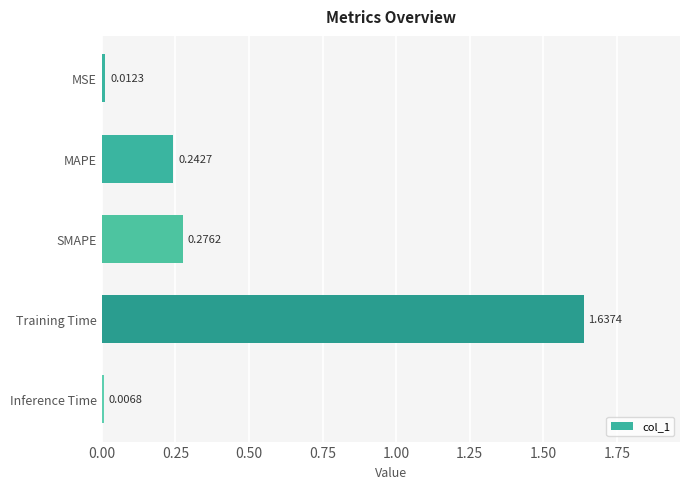

What is the label of the 2nd bar from the top?

MAPE